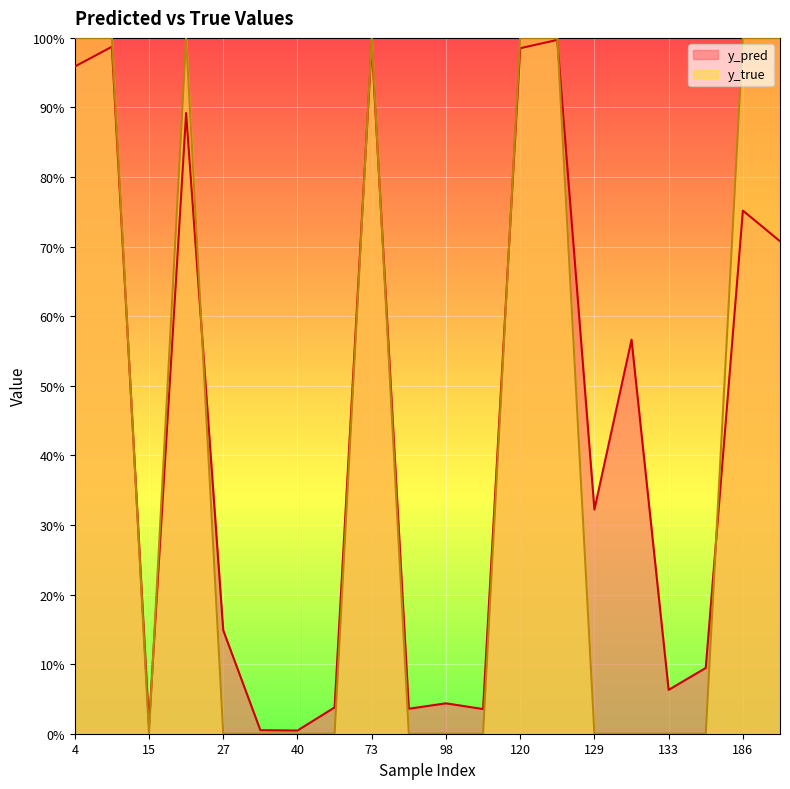

What is the sum of the y_true values at 22 and 40?

1.0